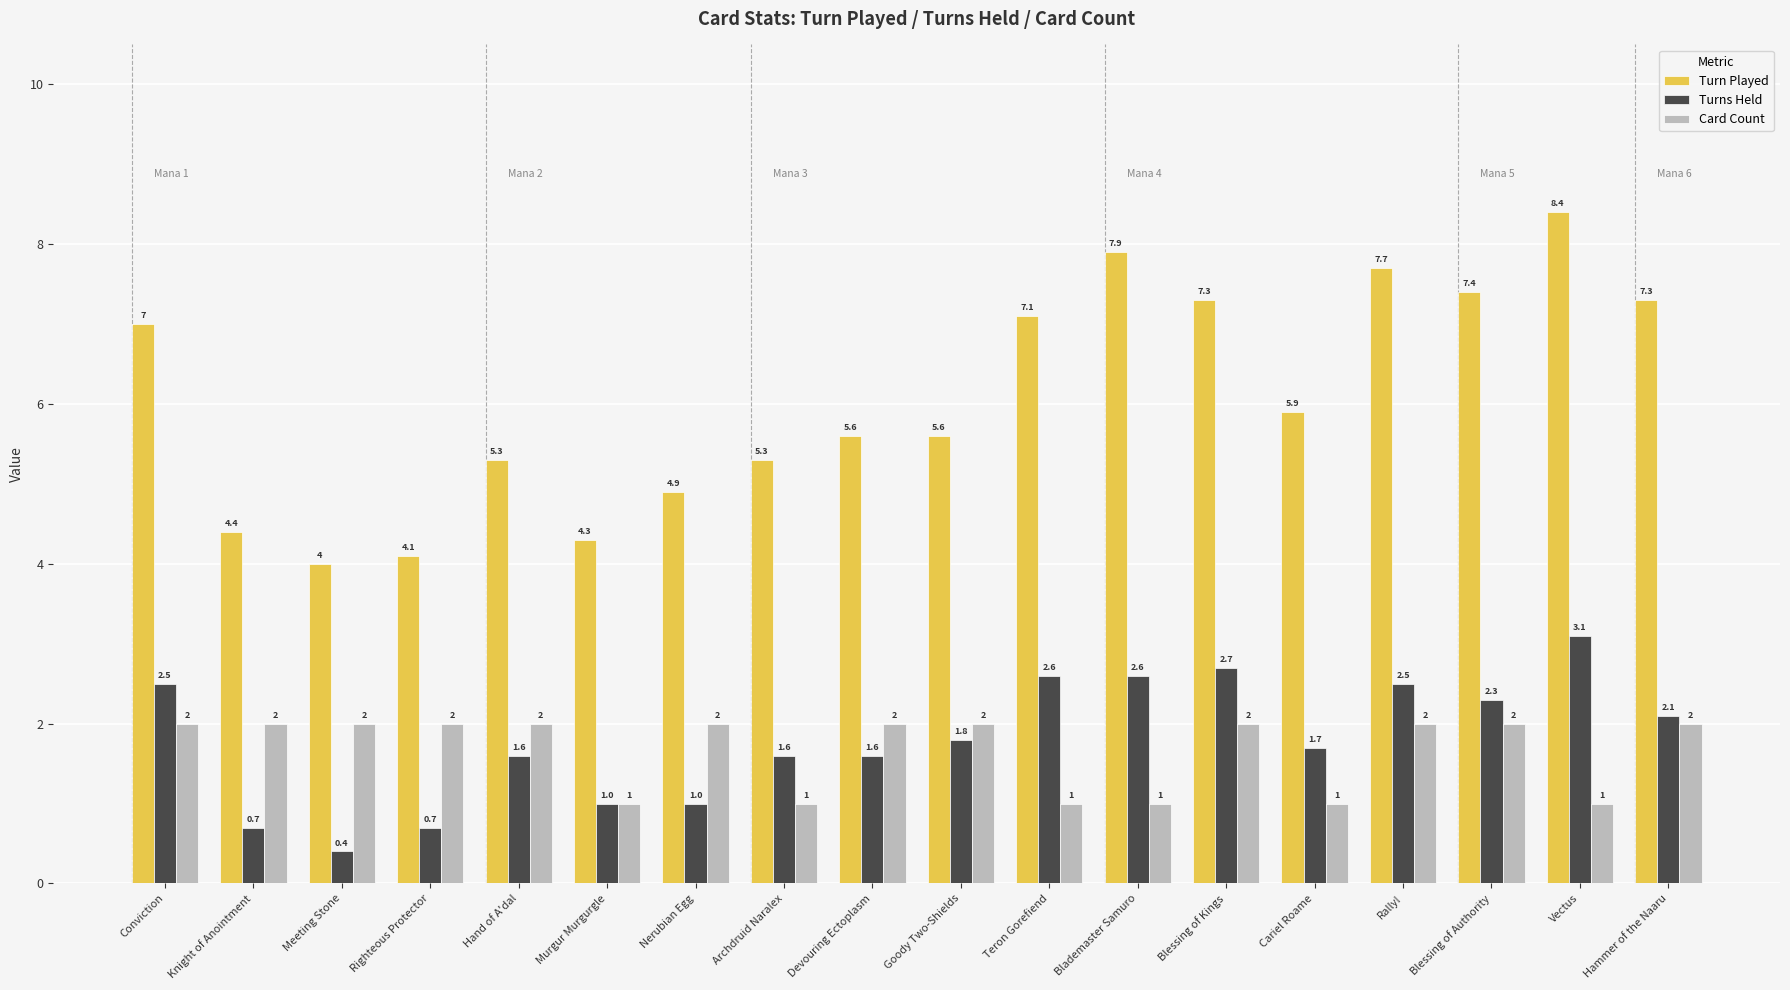

Reading left to right, list all the values displayed in this chart.

Turn Played: Conviction=7.0	Knight of Anointment=4.4	Meeting Stone=4.0	Righteous Protector=4.1	Hand of A'dal=5.3	Murgur Murgurgle=4.3	Nerubian Egg=4.9	Archdruid Naralex=5.3	Devouring Ectoplasm=5.6	Goody Two-Shields=5.6	Teron Gorefiend=7.1	Blademaster Samuro=7.9	Blessing of Kings=7.3	Cariel Roame=5.9	Rally!=7.7	Blessing of Authority=7.4	Vectus=8.4	Hammer of the Naaru=7.3
Turns Held: Conviction=2.5	Knight of Anointment=0.7	Meeting Stone=0.4	Righteous Protector=0.7	Hand of A'dal=1.6	Murgur Murgurgle=1.0	Nerubian Egg=1.0	Archdruid Naralex=1.6	Devouring Ectoplasm=1.6	Goody Two-Shields=1.8	Teron Gorefiend=2.6	Blademaster Samuro=2.6	Blessing of Kings=2.7	Cariel Roame=1.7	Rally!=2.5	Blessing of Authority=2.3	Vectus=3.1	Hammer of the Naaru=2.1
Card Count: Conviction=2.0	Knight of Anointment=2.0	Meeting Stone=2.0	Righteous Protector=2.0	Hand of A'dal=2.0	Murgur Murgurgle=1.0	Nerubian Egg=2.0	Archdruid Naralex=1.0	Devouring Ectoplasm=2.0	Goody Two-Shields=2.0	Teron Gorefiend=1.0	Blademaster Samuro=1.0	Blessing of Kings=2.0	Cariel Roame=1.0	Rally!=2.0	Blessing of Authority=2.0	Vectus=1.0	Hammer of the Naaru=2.0